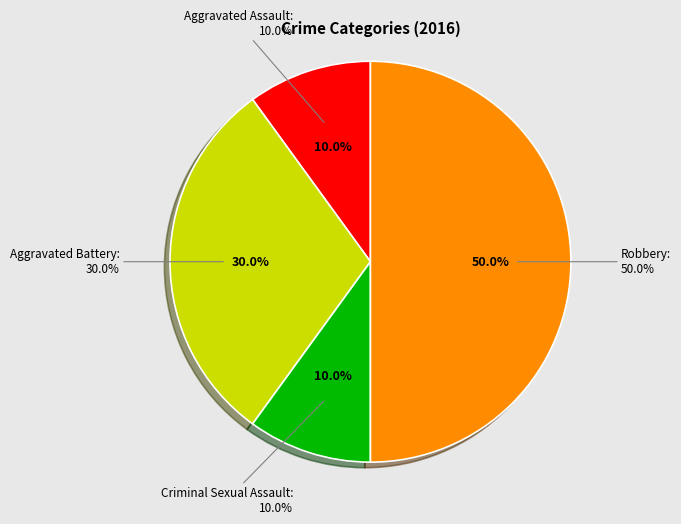

Is there a majority slice in this chart?

Yes